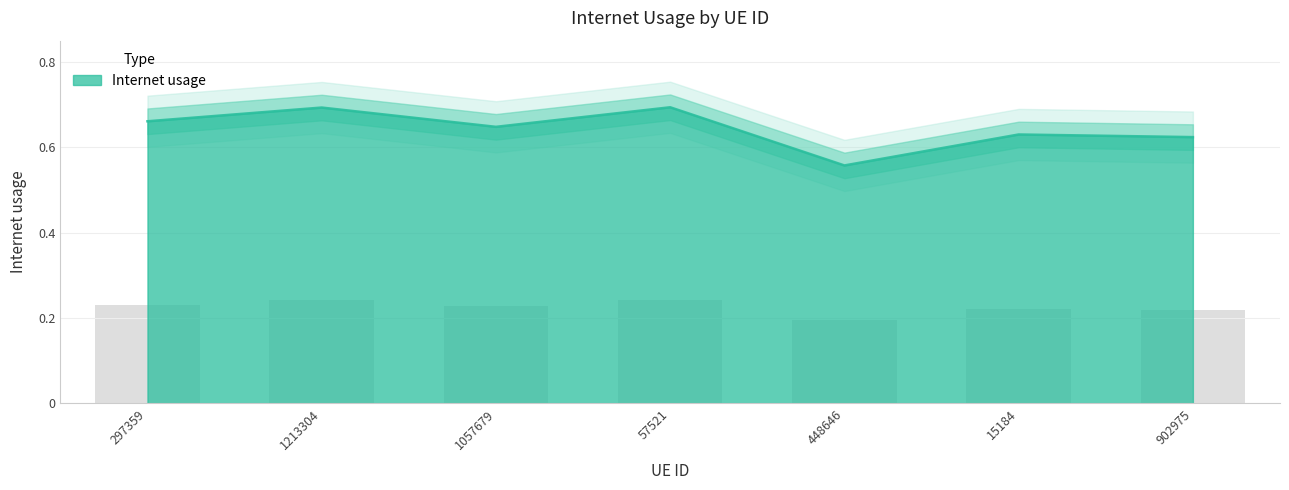

Rank the categories by value from highest to lowest.

57521, 1213304, 297359, 1057679, 15184, 902975, 448646